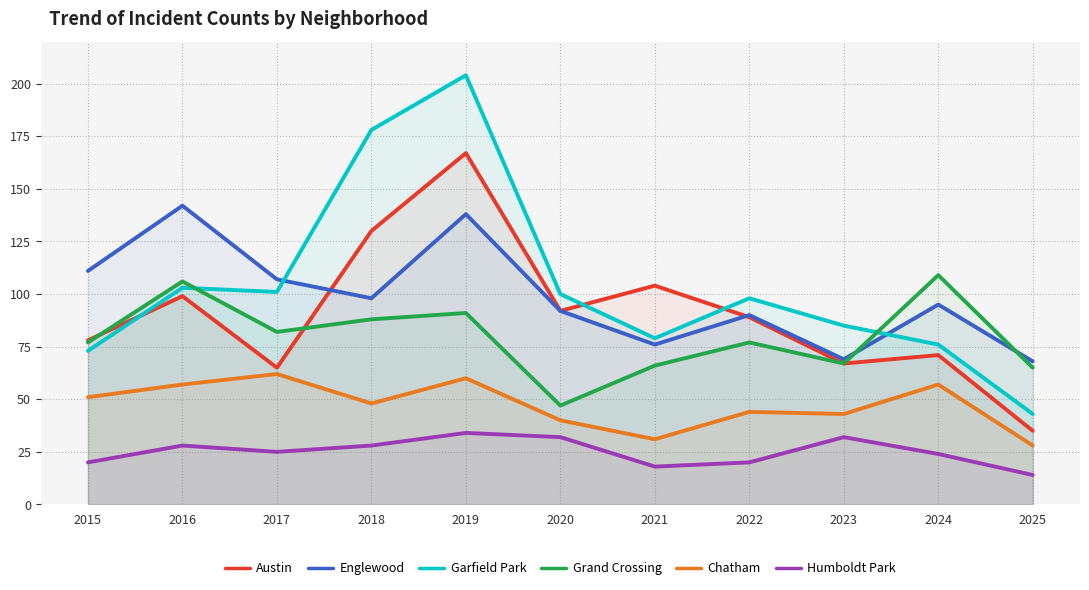

Reading left to right, extract all data points from this chart.

Austin: 2015=78	2016=99	2017=65	2018=130	2019=167	2020=92	2021=104	2022=89	2023=67	2024=71	2025=35
Englewood: 2015=111	2016=142	2017=107	2018=98	2019=138	2020=92	2021=76	2022=90	2023=69	2024=95	2025=68
Garfield Park: 2015=73	2016=103	2017=101	2018=178	2019=204	2020=100	2021=79	2022=98	2023=85	2024=76	2025=43
Grand Crossing: 2015=77	2016=106	2017=82	2018=88	2019=91	2020=47	2021=66	2022=77	2023=67	2024=109	2025=65
Chatham: 2015=51	2016=57	2017=62	2018=48	2019=60	2020=40	2021=31	2022=44	2023=43	2024=57	2025=28
Humboldt Park: 2015=20	2016=28	2017=25	2018=28	2019=34	2020=32	2021=18	2022=20	2023=32	2024=24	2025=14